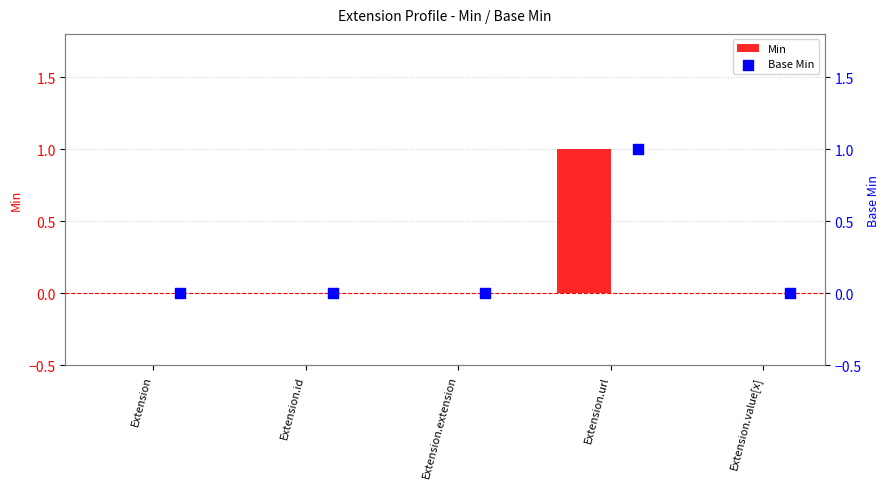

What are all the series names shown in the legend?

Min, Base Min